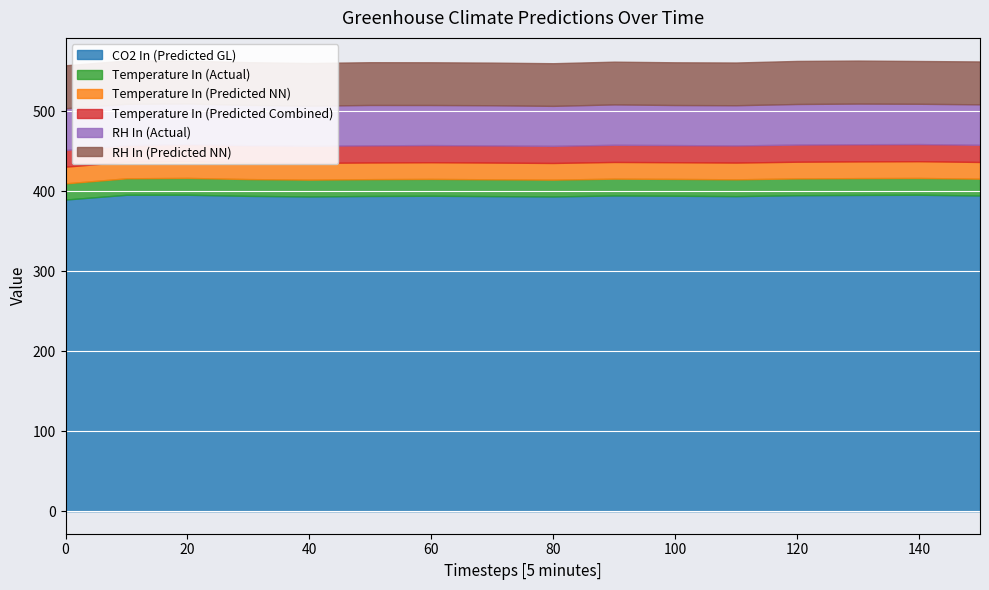

Reading right to left, transcribe all the data shown in this chart.

CO2 In (Predicted GL): 394.5	395.5	395.2	394.9	393.8	394.2	394.5	393.4	393.8	394.2	393.9	393.4	394.1	395.5	395.4	389.5
Temperature In (Actual): 21.0	21.0	21.0	21.0	21.0	21.0	21.0	21.0	21.0	21.0	21.0	21.0	21.0	21.0	20.6	20.2
Temperature In (Predicted NN): 20.9	20.9	20.9	20.9	20.9	20.9	20.9	20.8	20.9	20.8	20.8	20.9	20.9	20.8	20.8	20.9
Temperature In (Predicted Combined): 21.4	21.4	21.4	21.4	21.4	21.4	21.4	21.4	21.4	21.4	21.4	21.4	21.4	21.4	20.8	20.9
RH In (Actual): 50.6	50.4	50.8	50.7	50.3	50.1	50.5	50.0	50.2	50.1	50.5	50.1	50.4	50.7	51.6	52.2
RH In (Predicted NN): 53.6	53.5	53.7	53.8	53.4	53.4	53.4	53.3	53.3	53.4	53.4	53.3	53.4	53.7	54.2	53.7